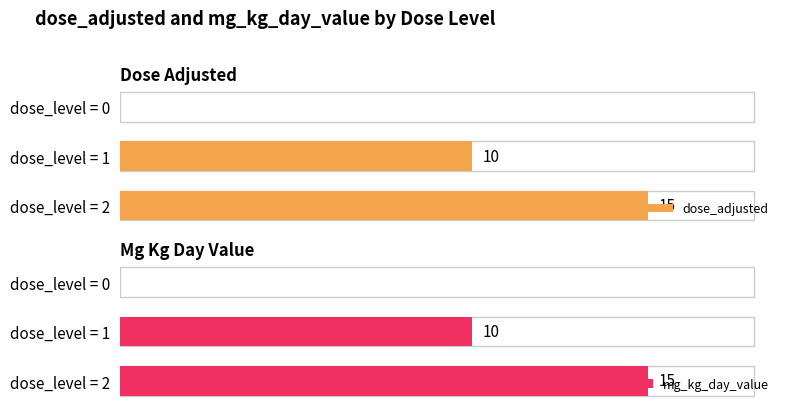

Which category has the highest value in the dose_adjusted series?

dose_level = 2